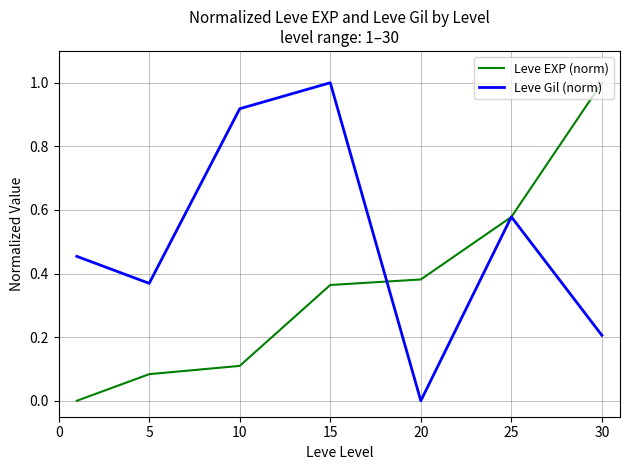

After their last crossing, which series has the higher values: Leve EXP (norm) or Leve Gil (norm)?

Leve EXP (norm)